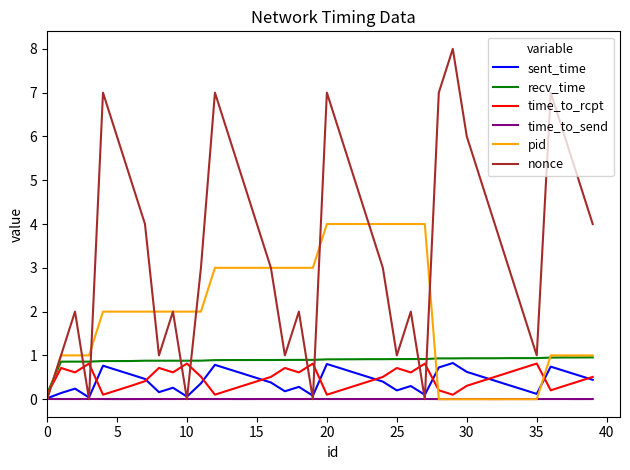

Which series has the largest total across all categories?

nonce